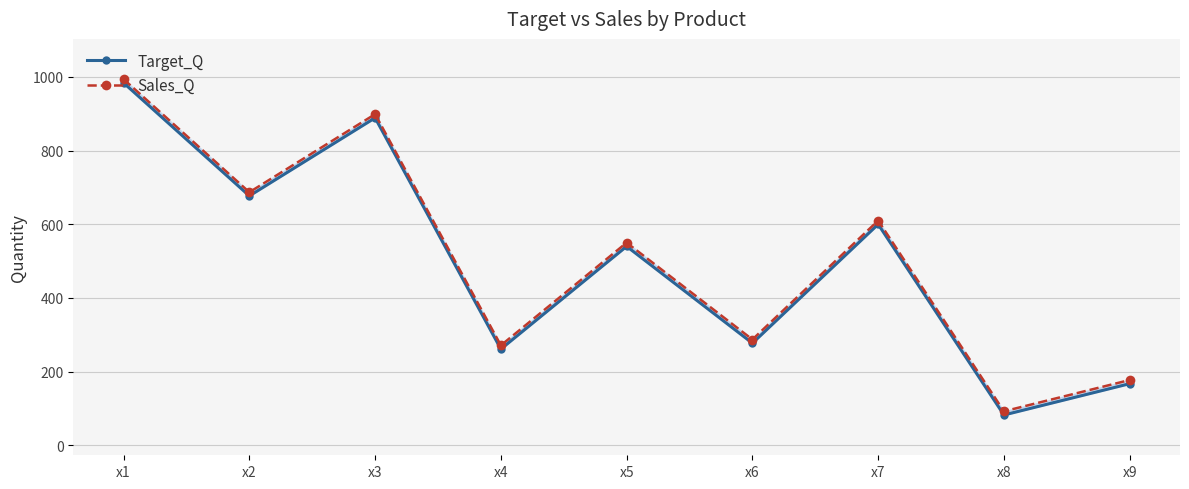

Which series has the largest range (max minus min)?

Target_Q